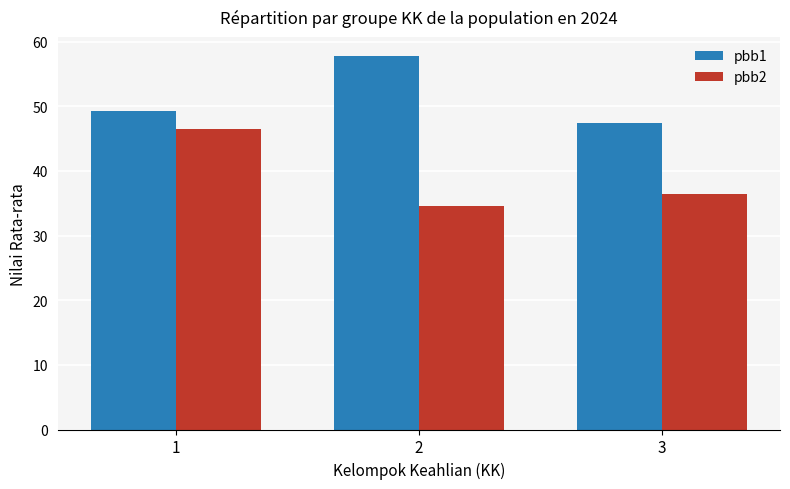

Reading left to right, list all the values displayed in this chart.

pbb1: 49.2	57.8	47.4
pbb2: 46.4	34.6	36.4